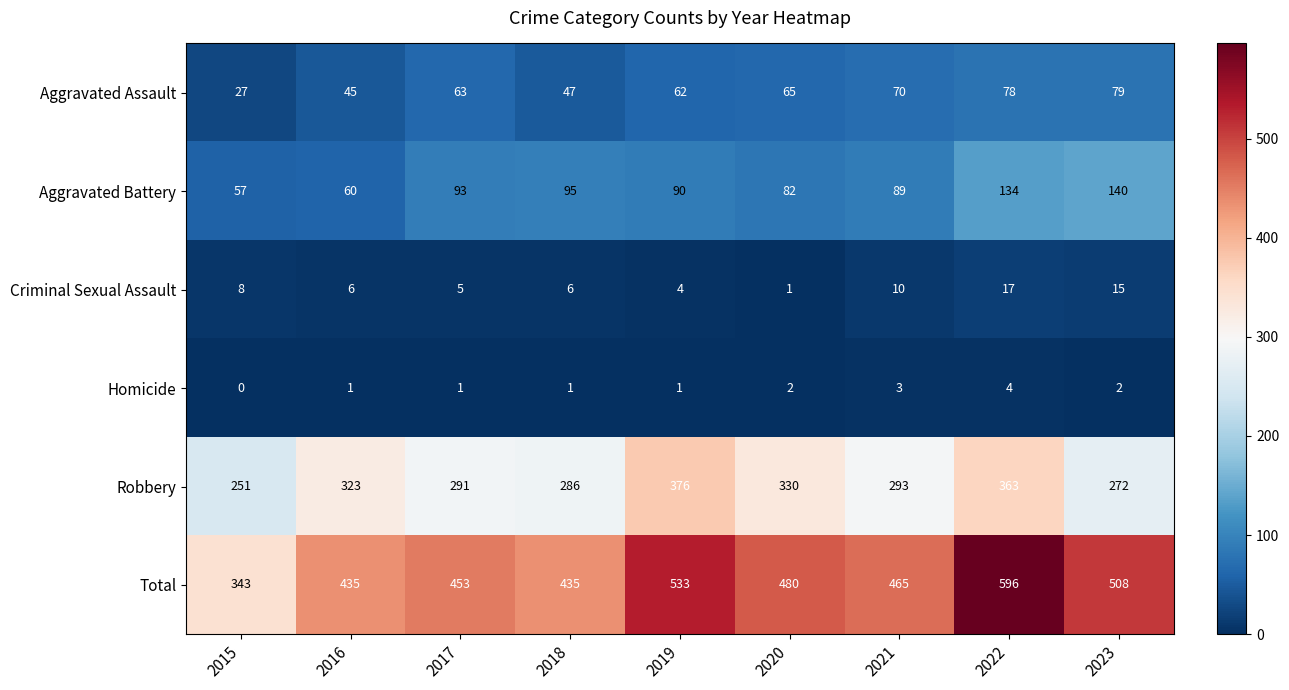

The value of Total at 2022 is 340. True or false?

False